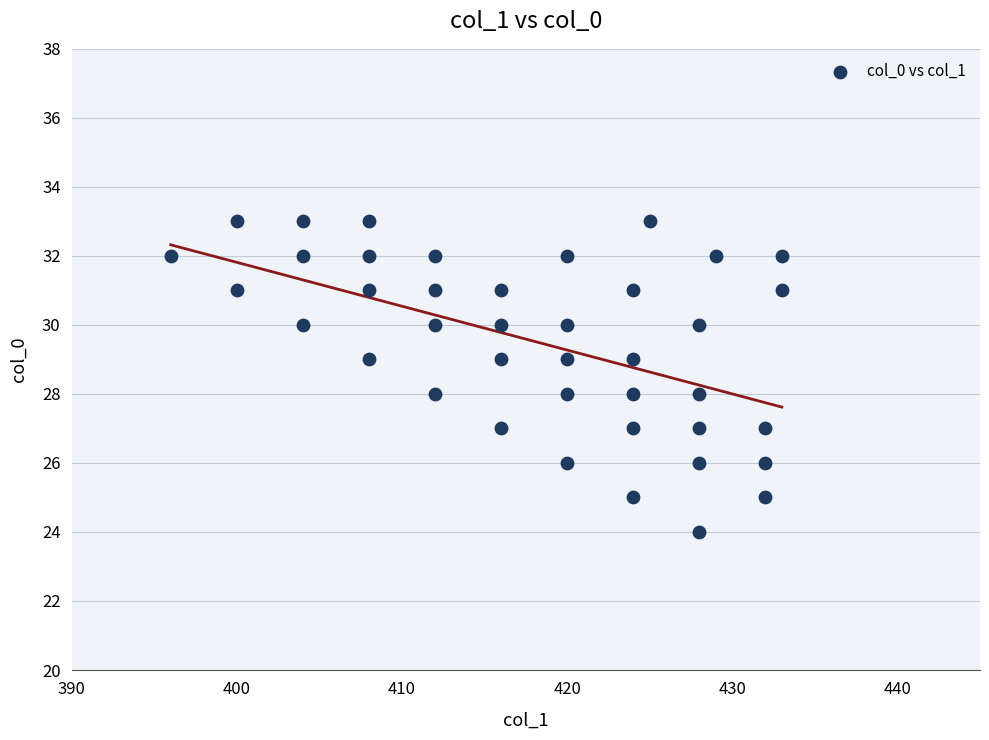

What is the range of X values (max minus min)?

37